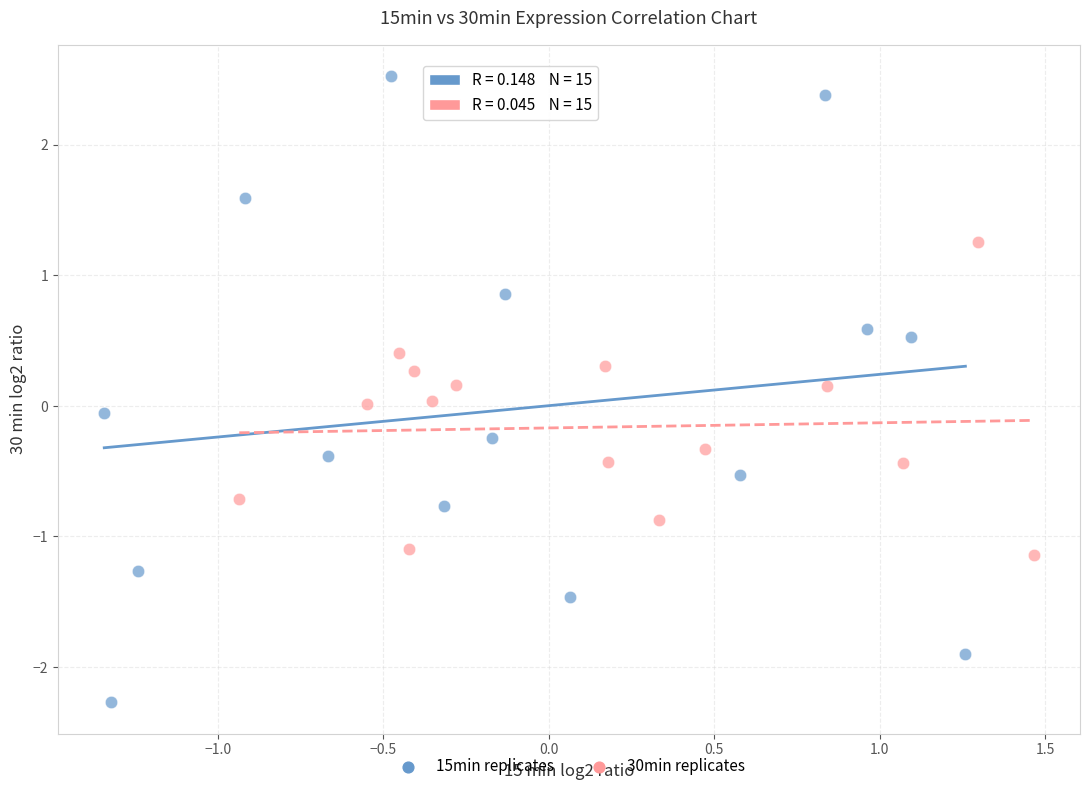

Which series contains the lowest Y value?

15min replicates